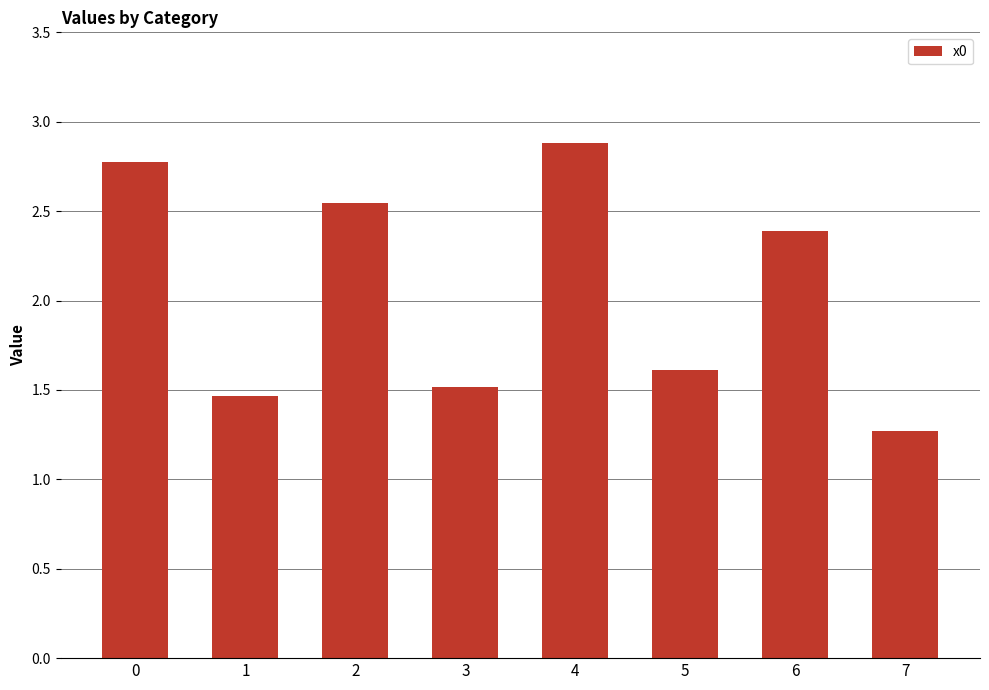

Approximately how many times larger is the value at 2 compared to 0?

0.9